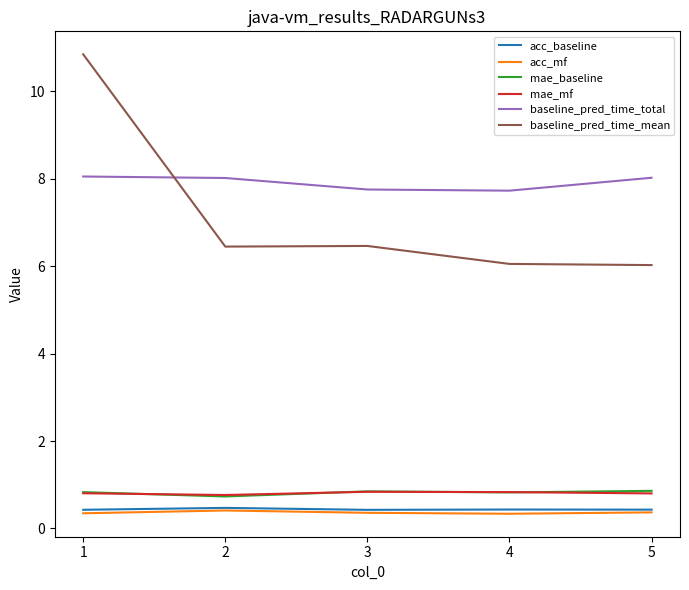

Is the value of baseline_pred_time_total at 5 greater than the value of acc_mf at 5?

Yes